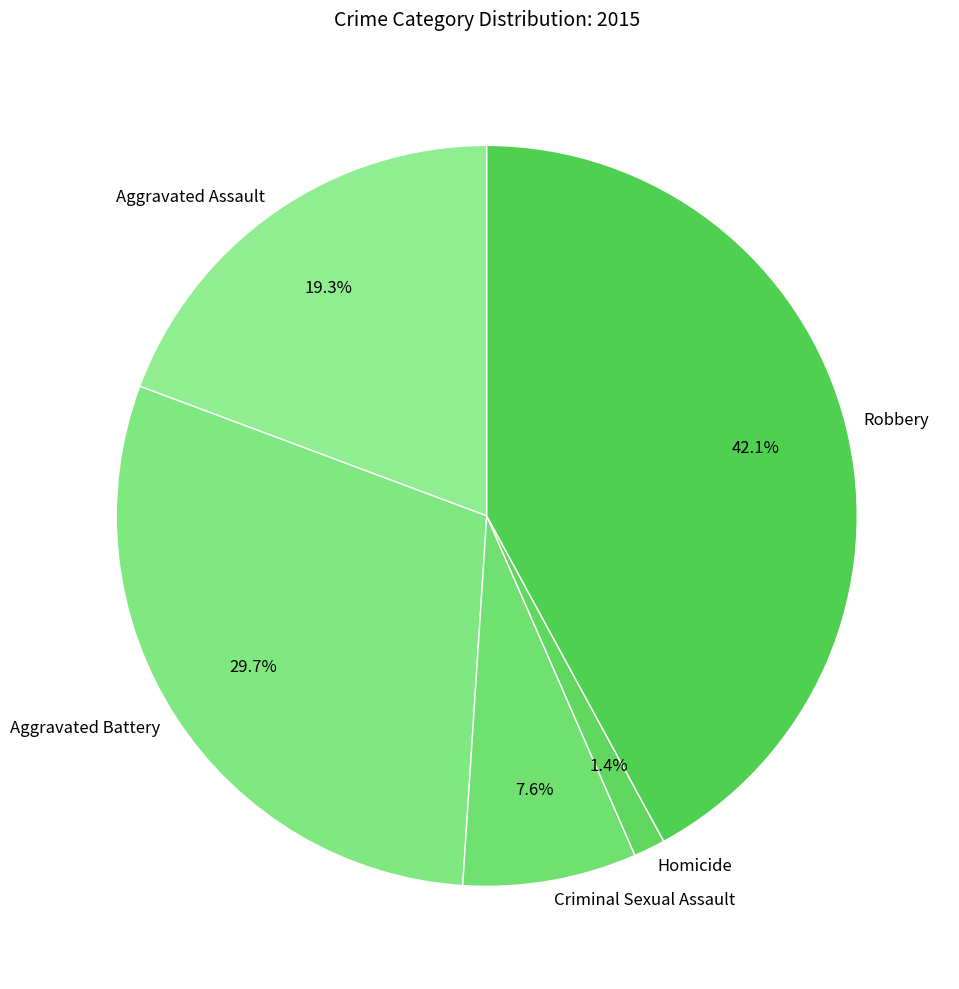

What is the ratio of the value at Aggravated Battery to the value at Criminal Sexual Assault?

3.9